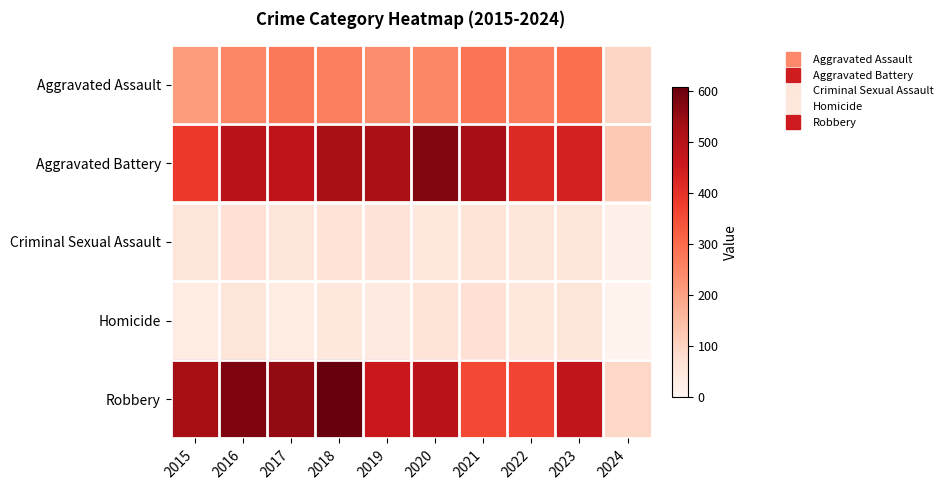

What is the total value across all series at 2021?

1303